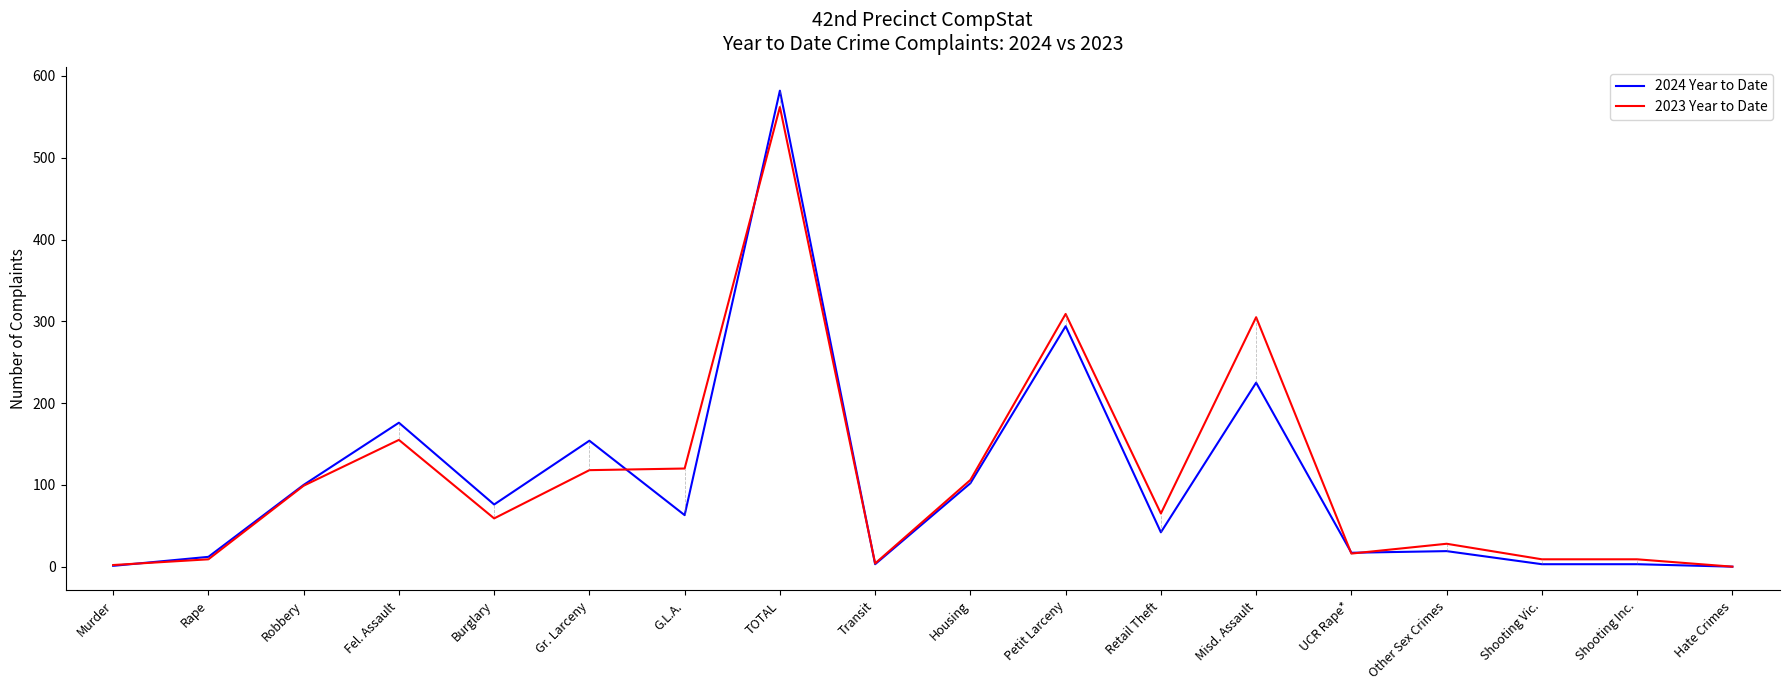

Which series has the widest spread of values?

2024 Year to Date